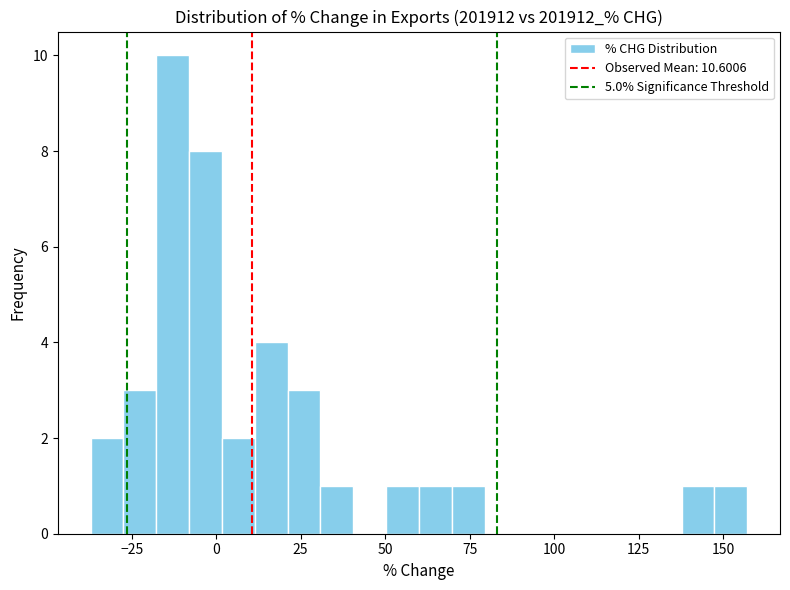

Read against the x-axis, roughly where is the centre of the tallest bar?

-15